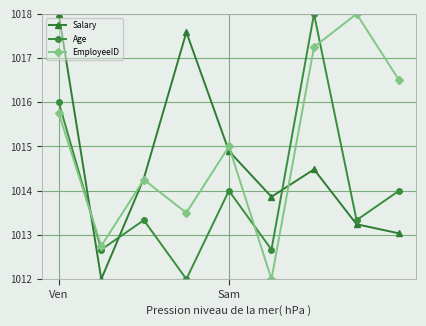

How many times do EmployeeID and Age cross each other?

3